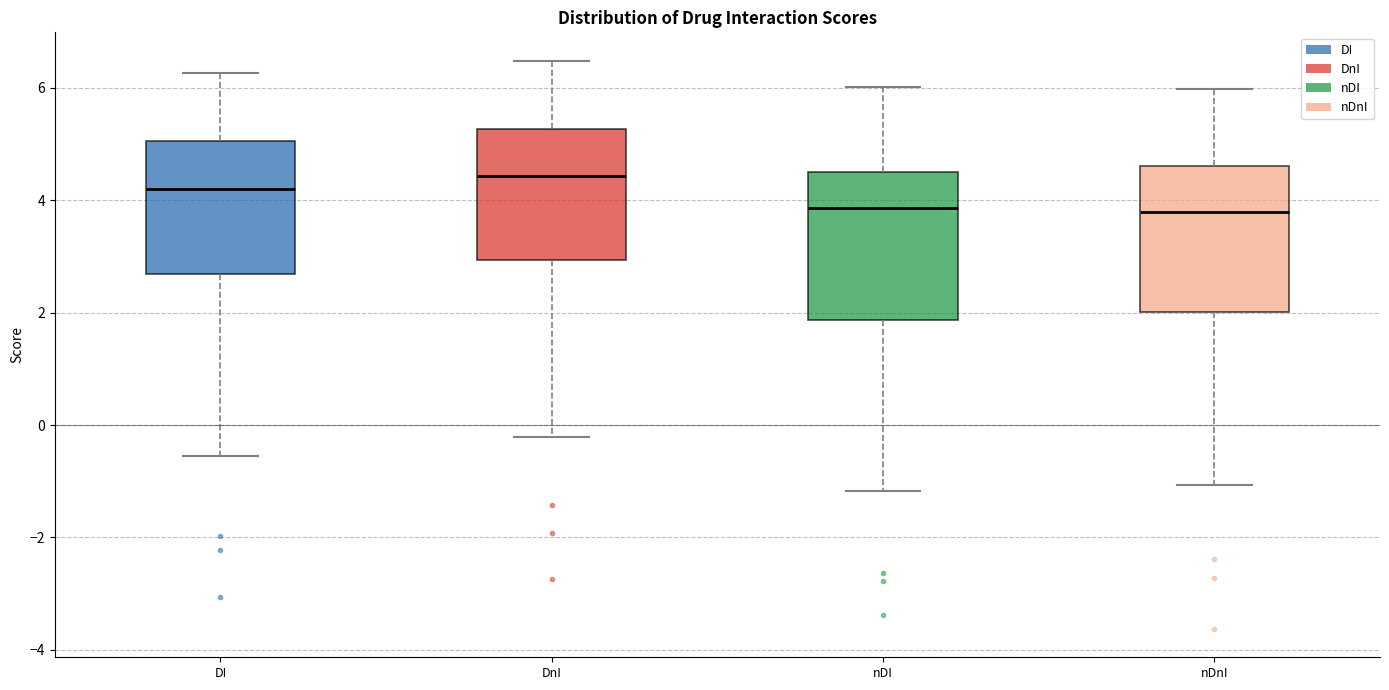

Reading left to right, read every box against the y-axis: the position of its median line, the range the box covers, and the ends of its whiskers. The values are not printed on the chart, so give them approximately, as read against the axis.

DI: median 4.2, box 2.6 to 5.0, whiskers -0.6 to 6.2
DnI: median 4.4, box 3.0 to 5.2, whiskers -0.2 to 6.4
nDI: median 3.8, box 1.8 to 4.6, whiskers -1.2 to 6.0
nDnI: median 3.8, box 2.0 to 4.6, whiskers -1.0 to 6.0